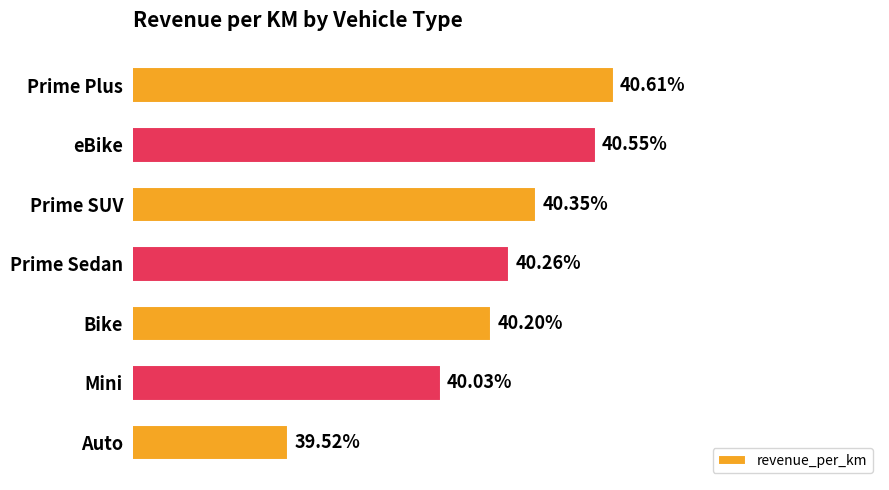

What is the label of the 2nd bar from the top?

eBike